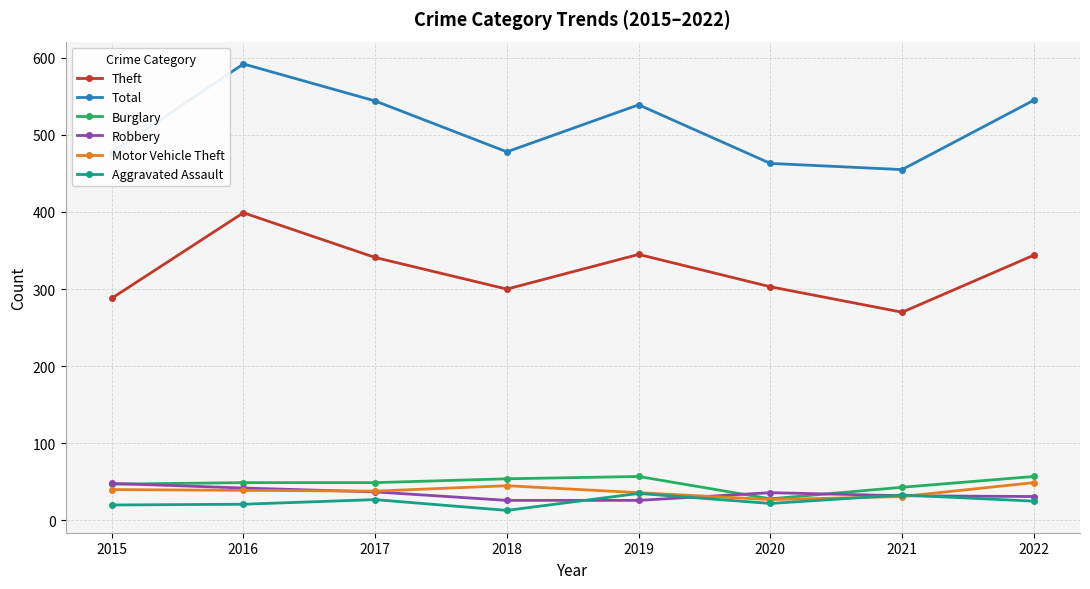

What is the difference between the highest and lowest values at 2015?

457